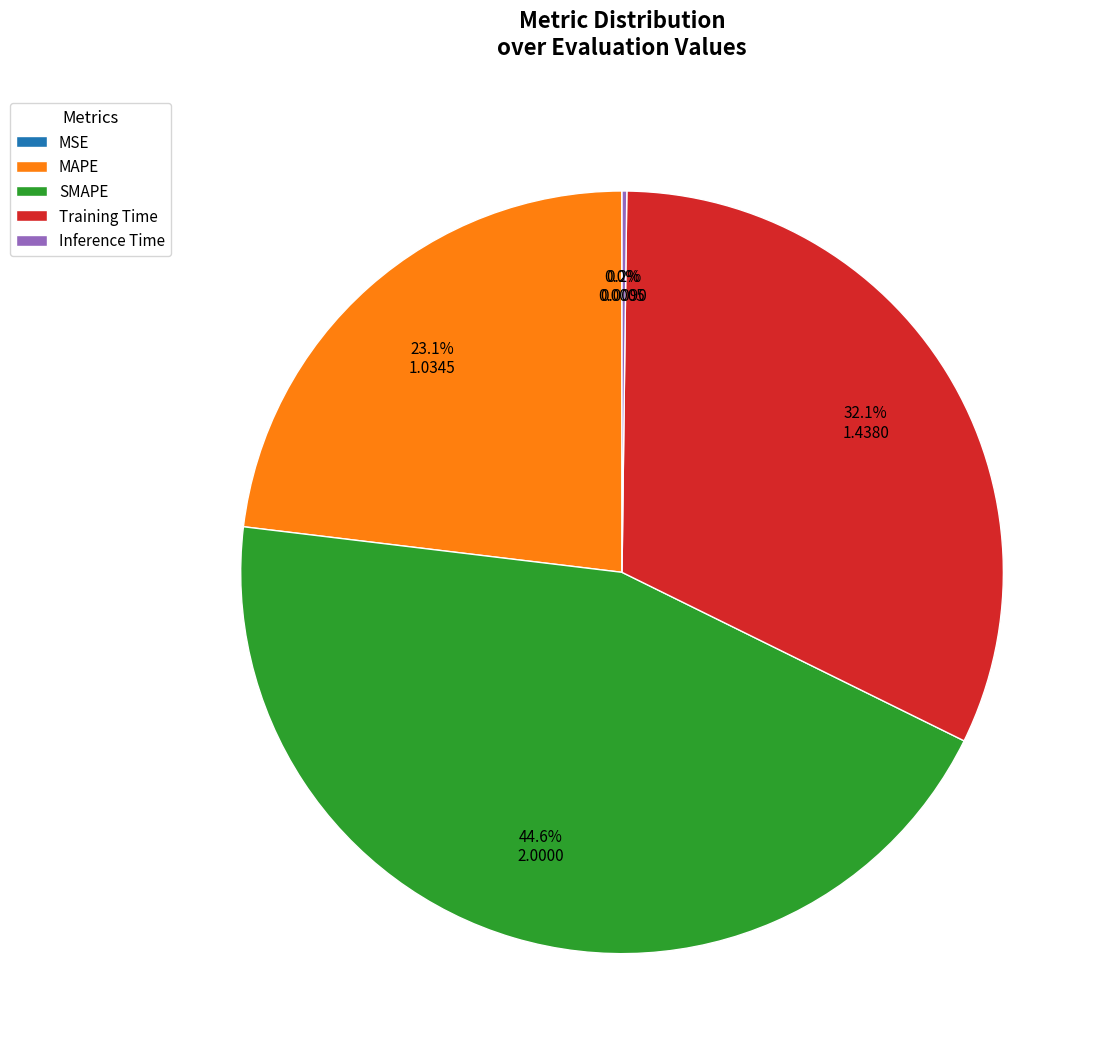

What percentage is NOT represented by SMAPE?

55.4%